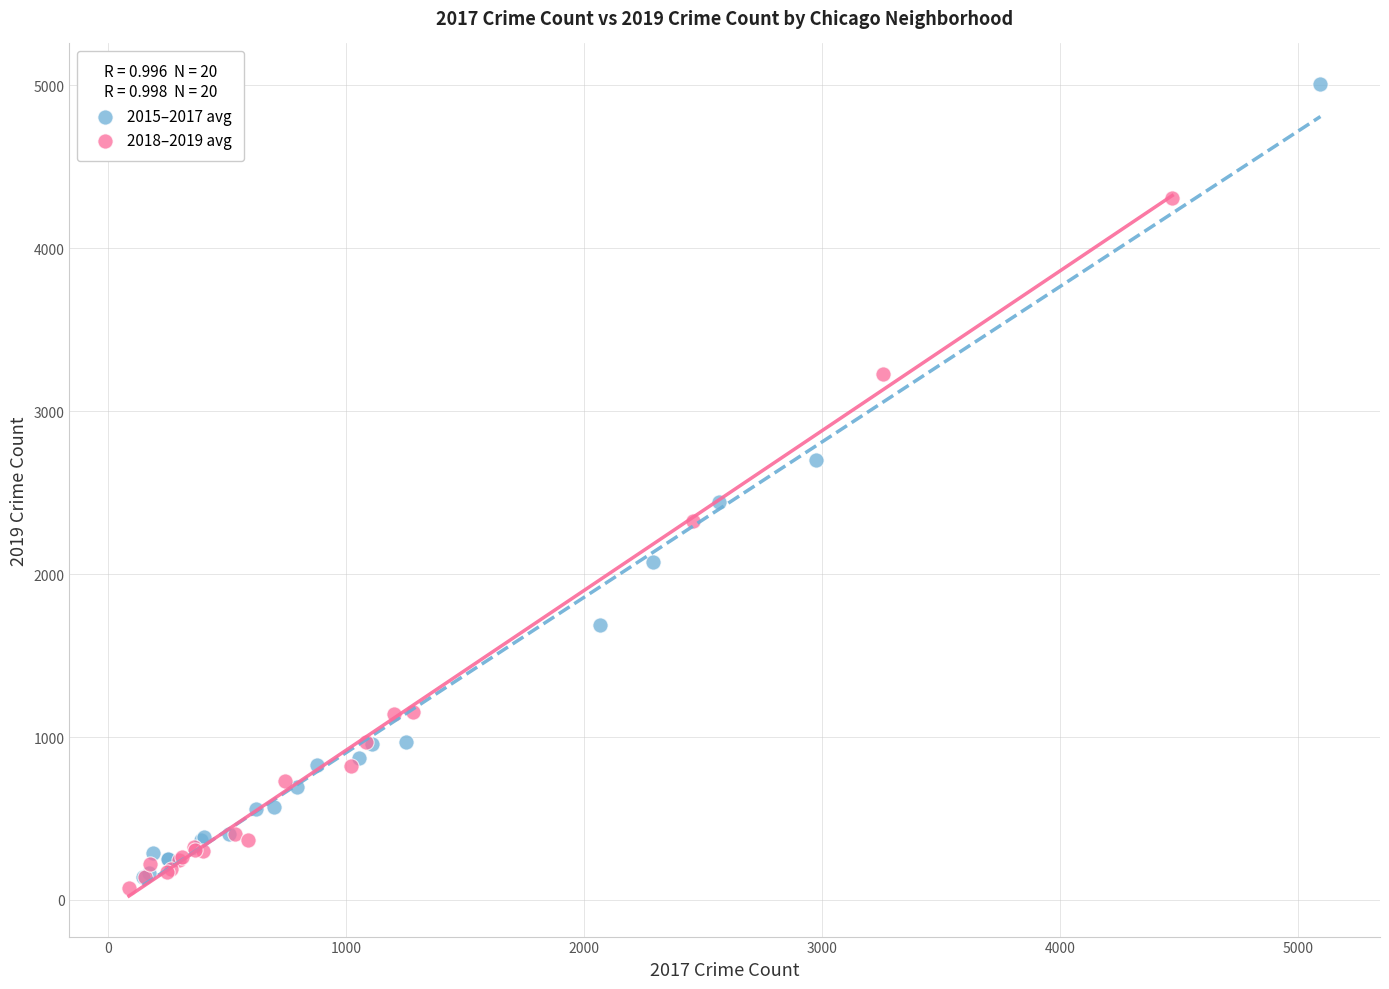

Which series contains the highest Y value?

2015–2017 avg